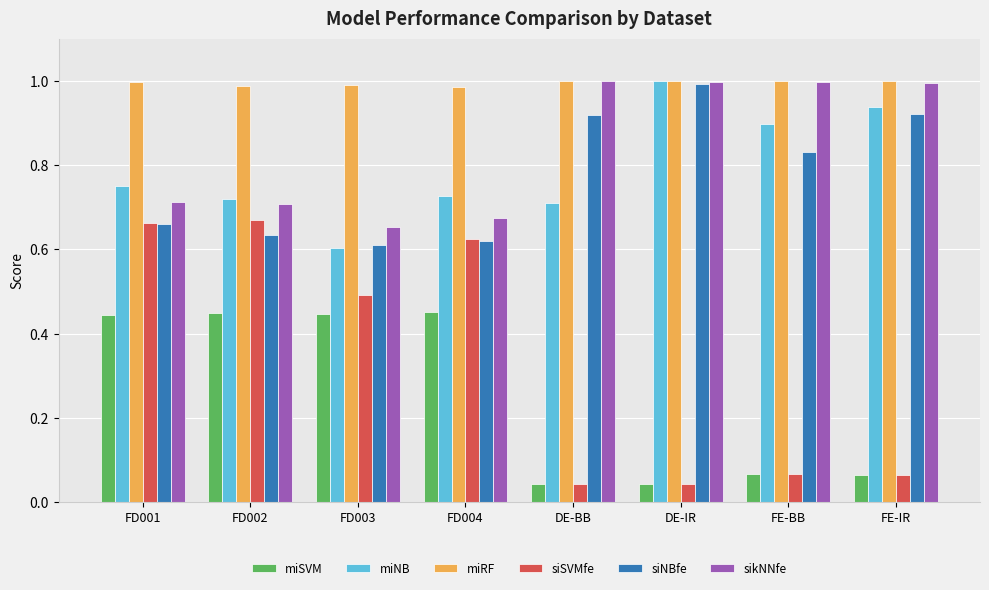

Between FD001 and FD003, which series saw the biggest shift?

siSVMfe